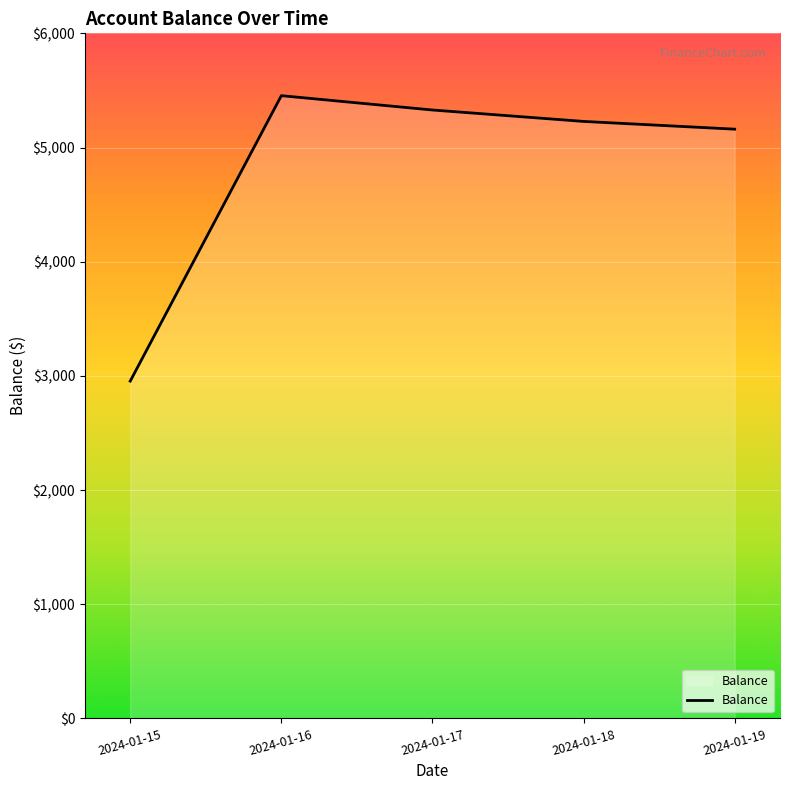

How many interior local peaks (higher than both neighbors) does the data have?

1